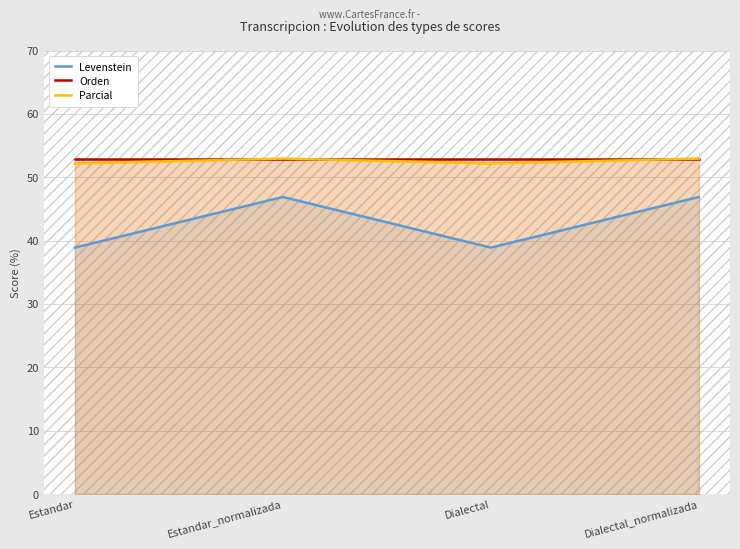

Count the number of data series in this chart.

3